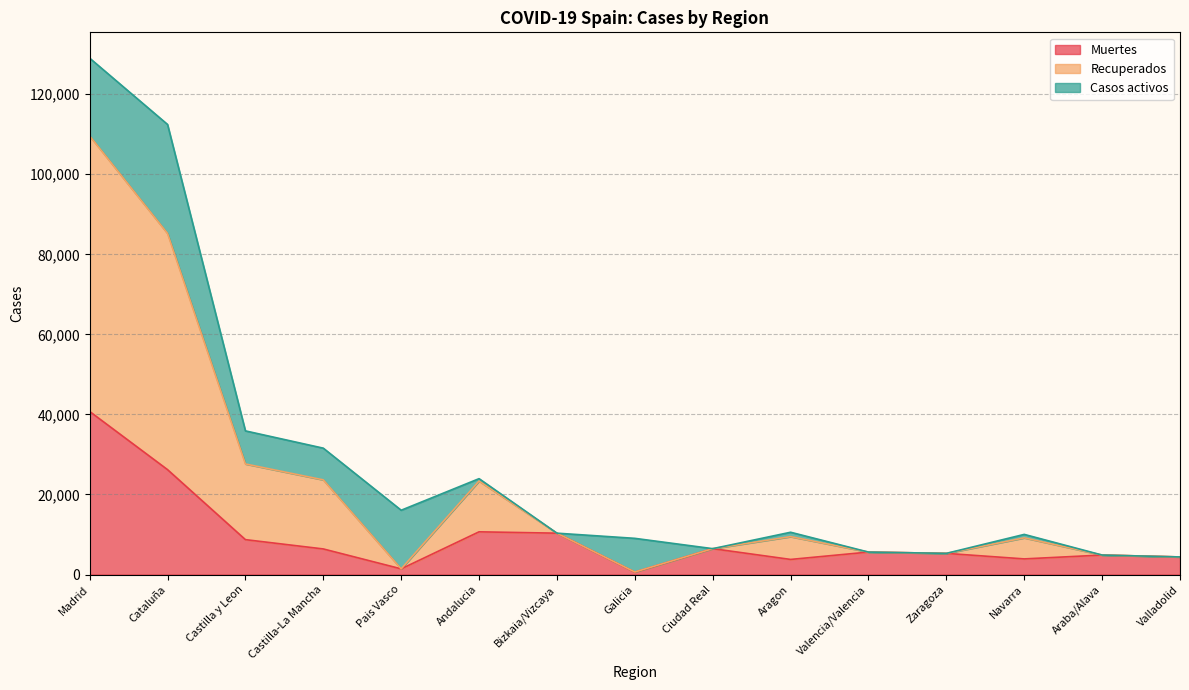

How many categories are shown in the chart?

15